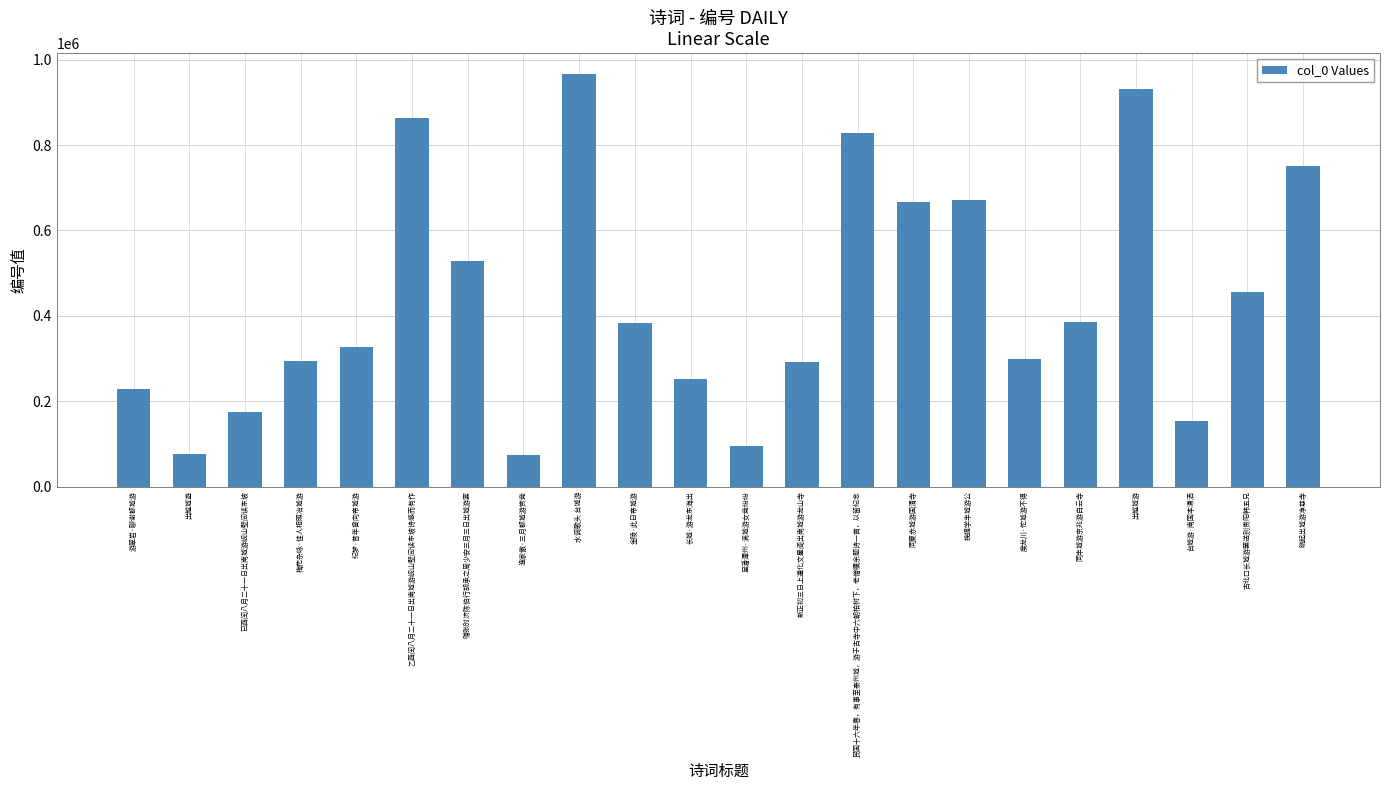

True or false: the data shows 360771 at 晓起出城游净慈寺.

False